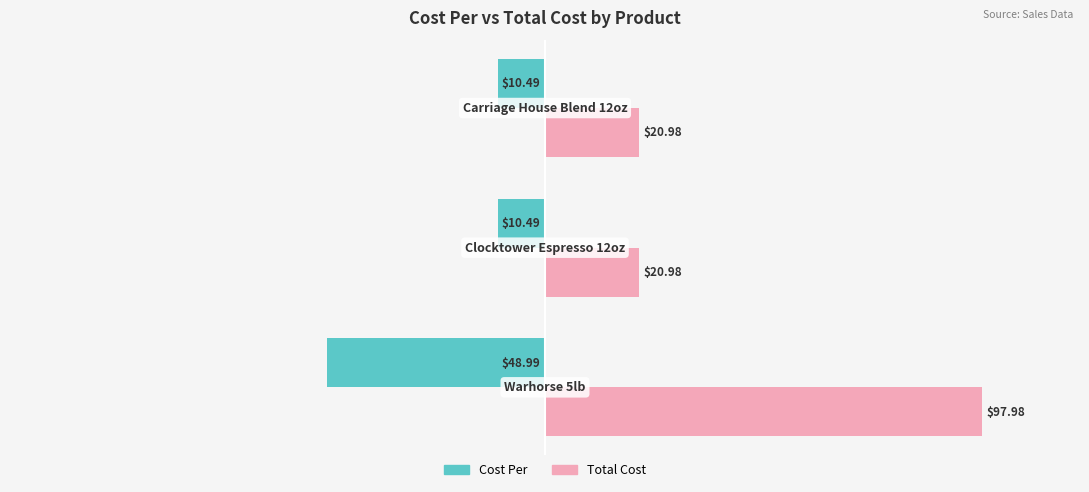

What is the difference between the maximum and minimum values in the Cost Per series?

38.5